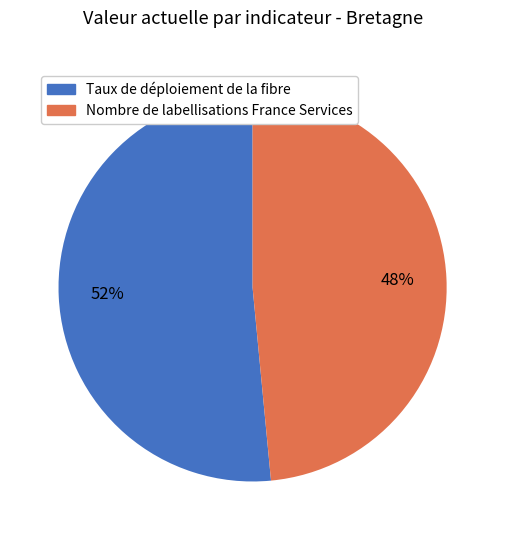

What percentage is the Nombre de labellisations France Services slice, to the nearest percent?

48%